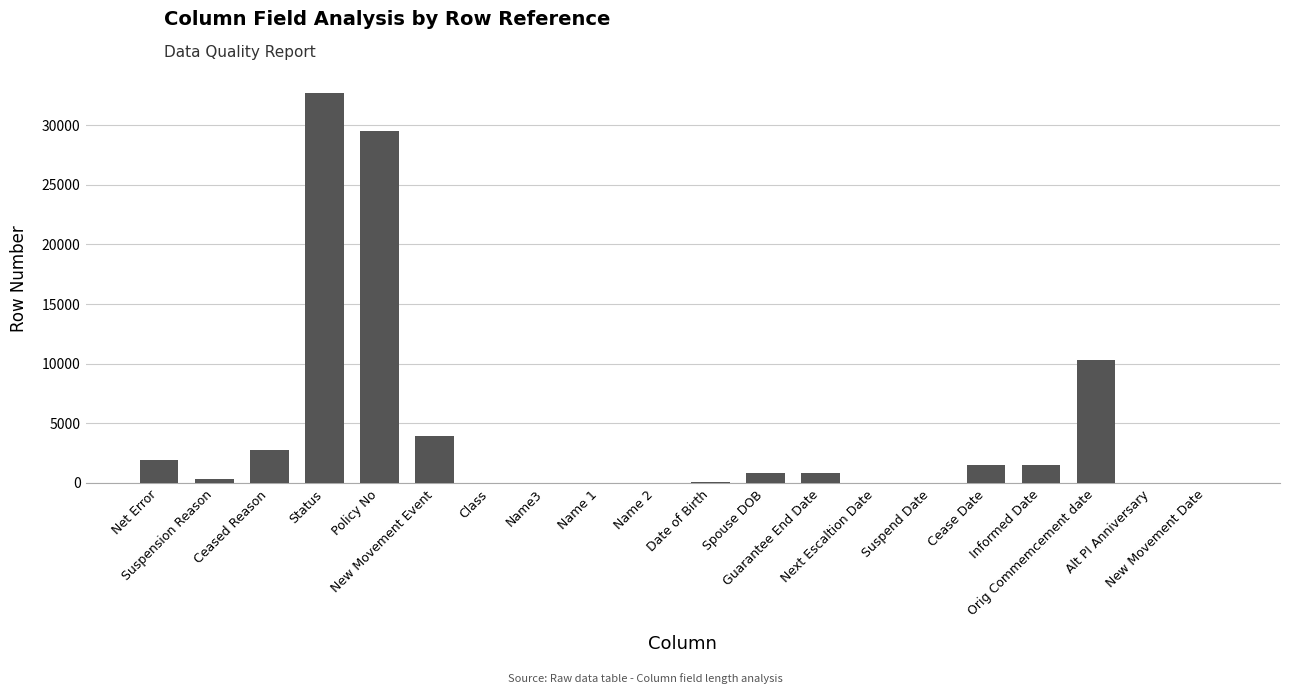

Read the value at New Movement Event.

3908